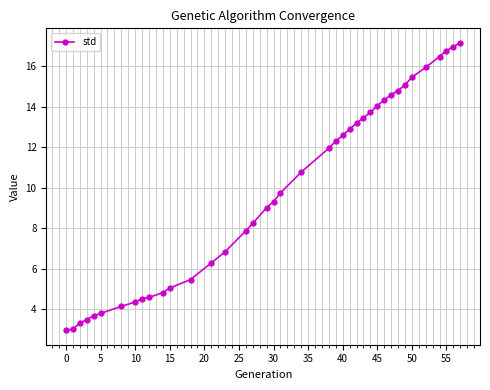

What is the difference between the second highest and minimum values?

14.0